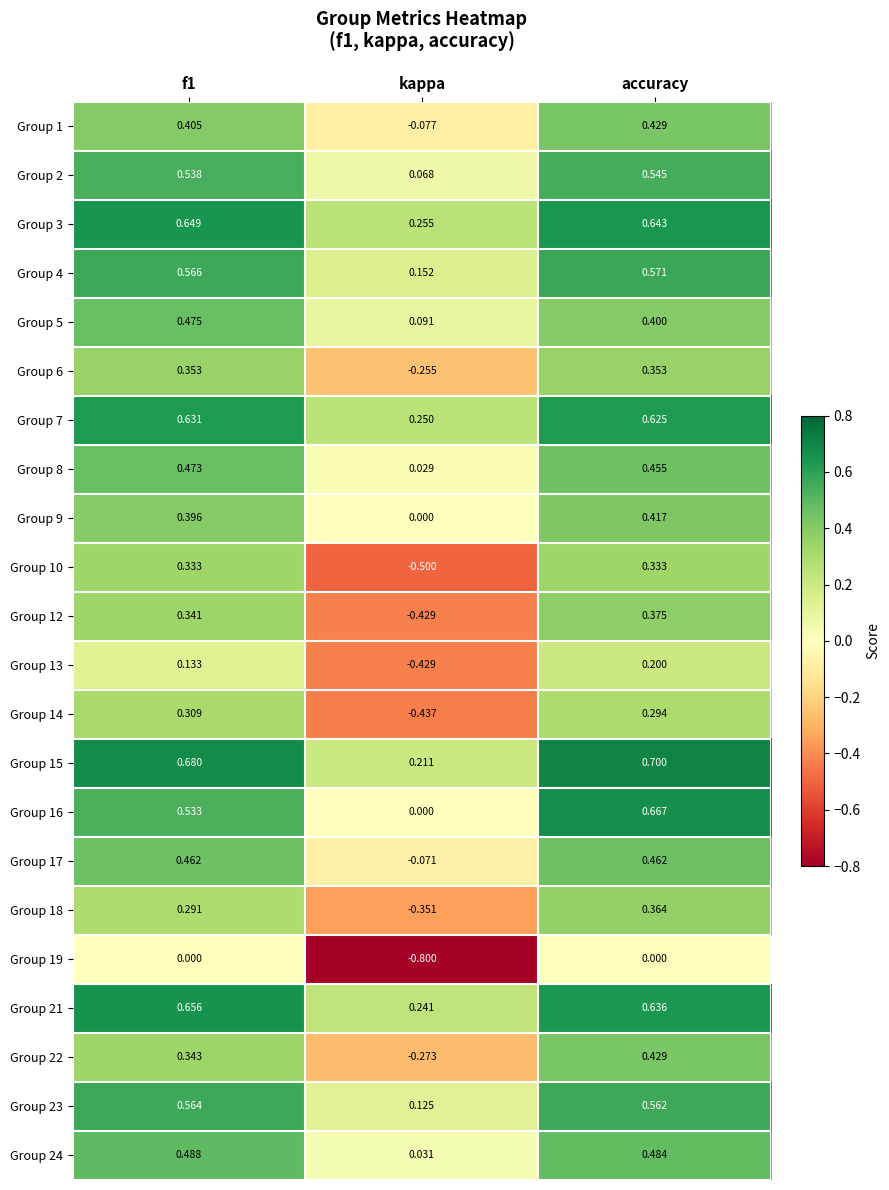

At which category is the sum across all series the highest?

accuracy